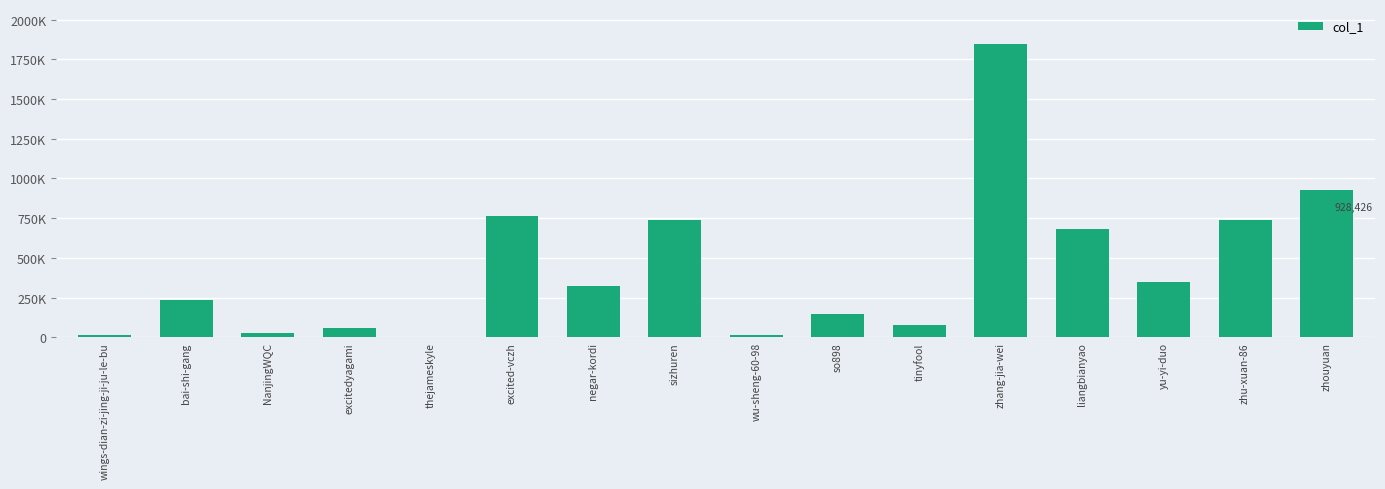

Are the bars horizontal?

No